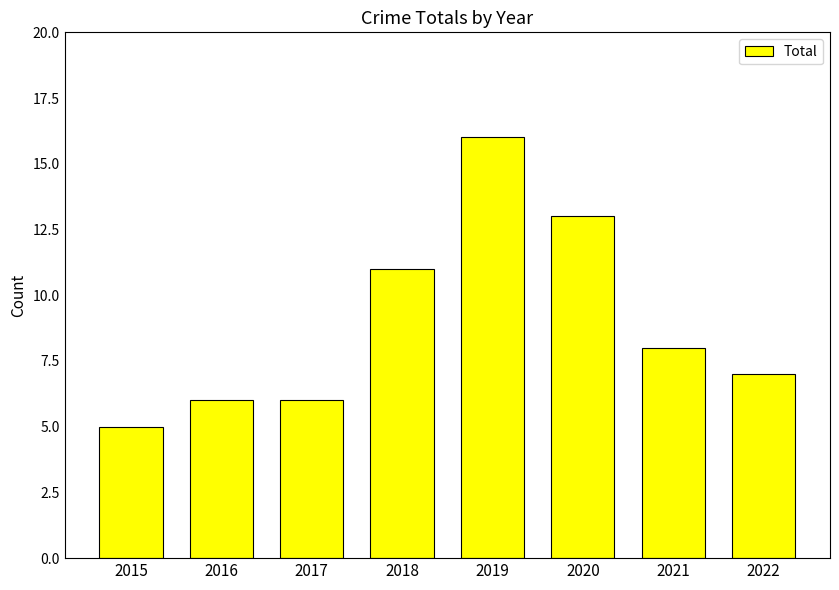

Which label corresponds to the smallest value in the chart?

2015